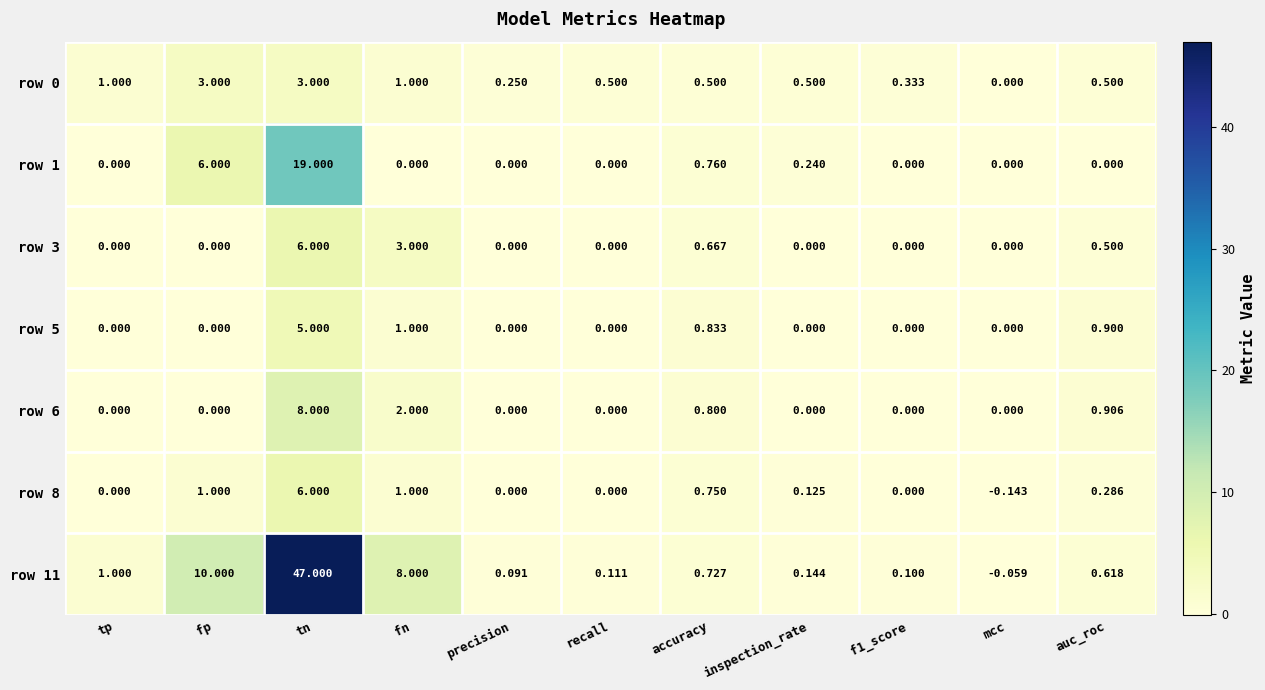

Where is row 11 nearest to the value 23?

fp